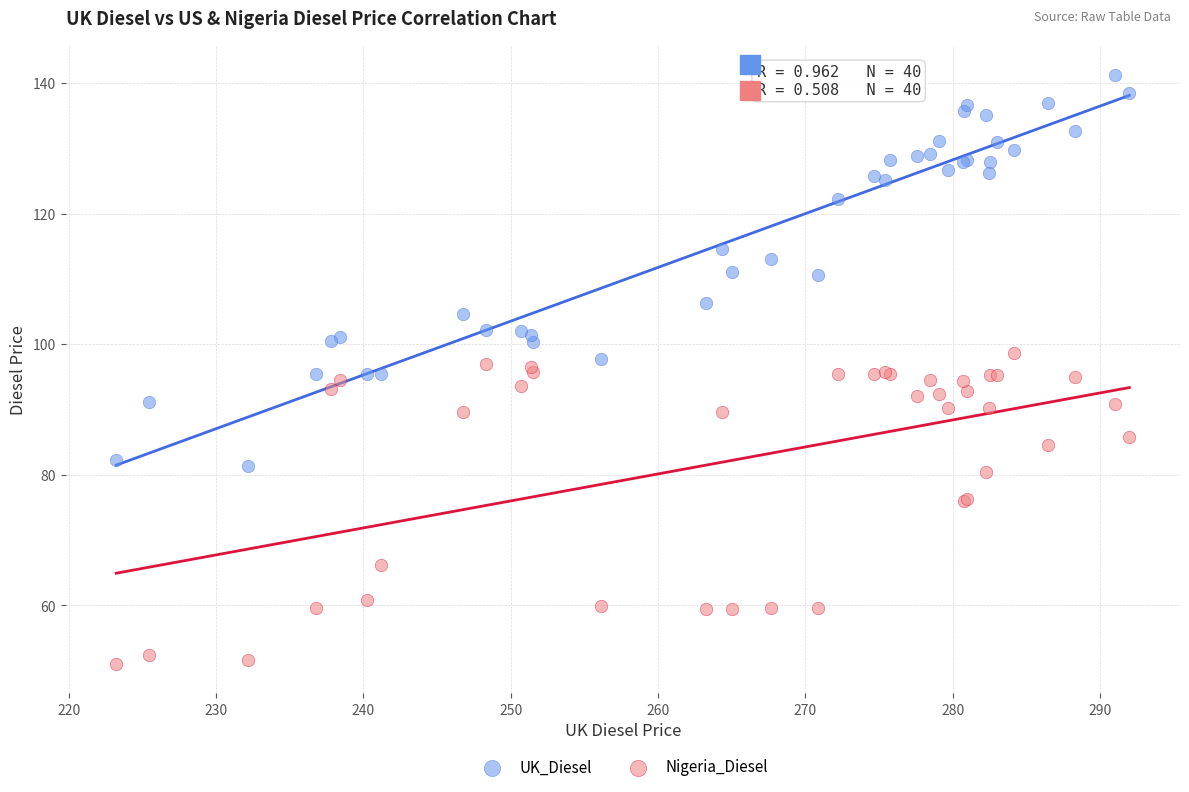

Which series reaches the minimum Y coordinate?

Nigeria_Diesel